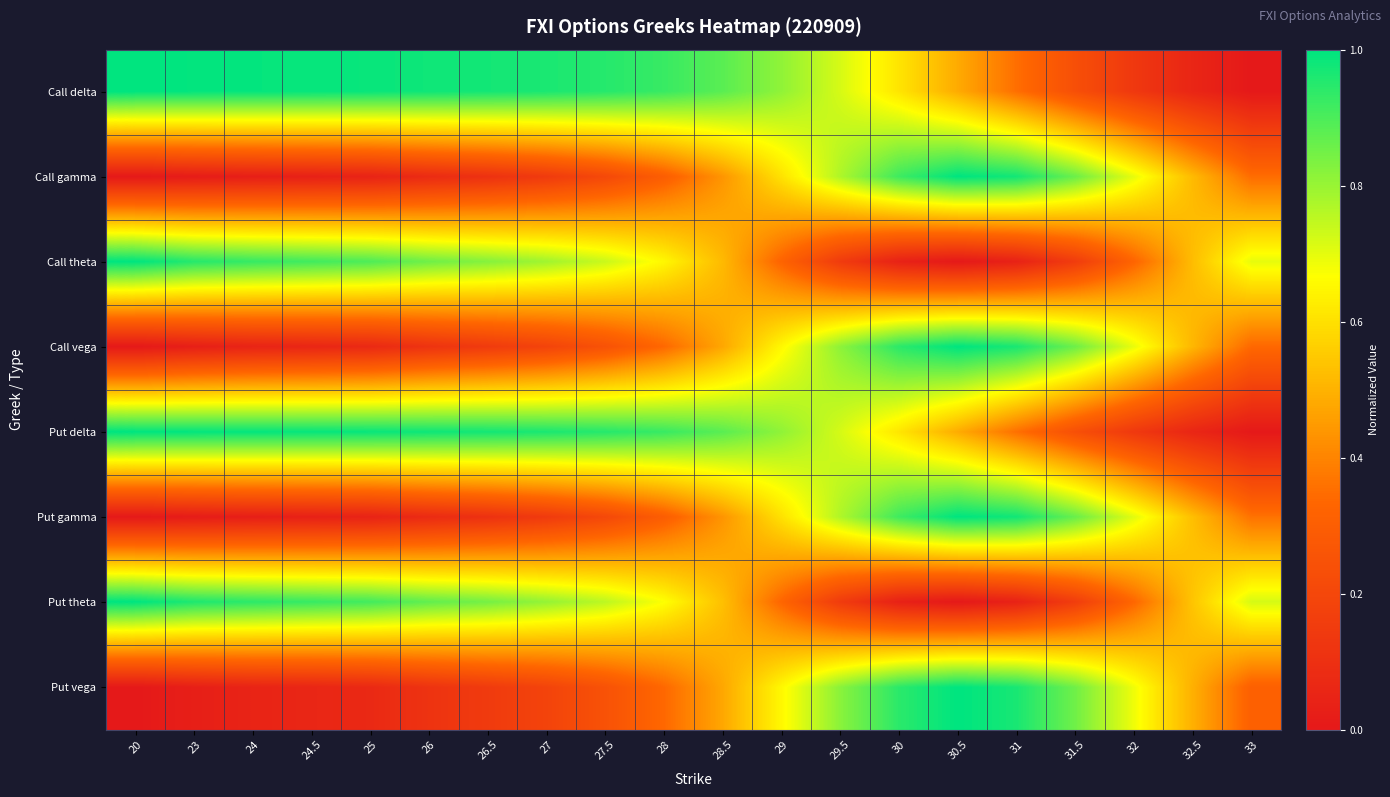

What is the greatest value displayed?

1.0